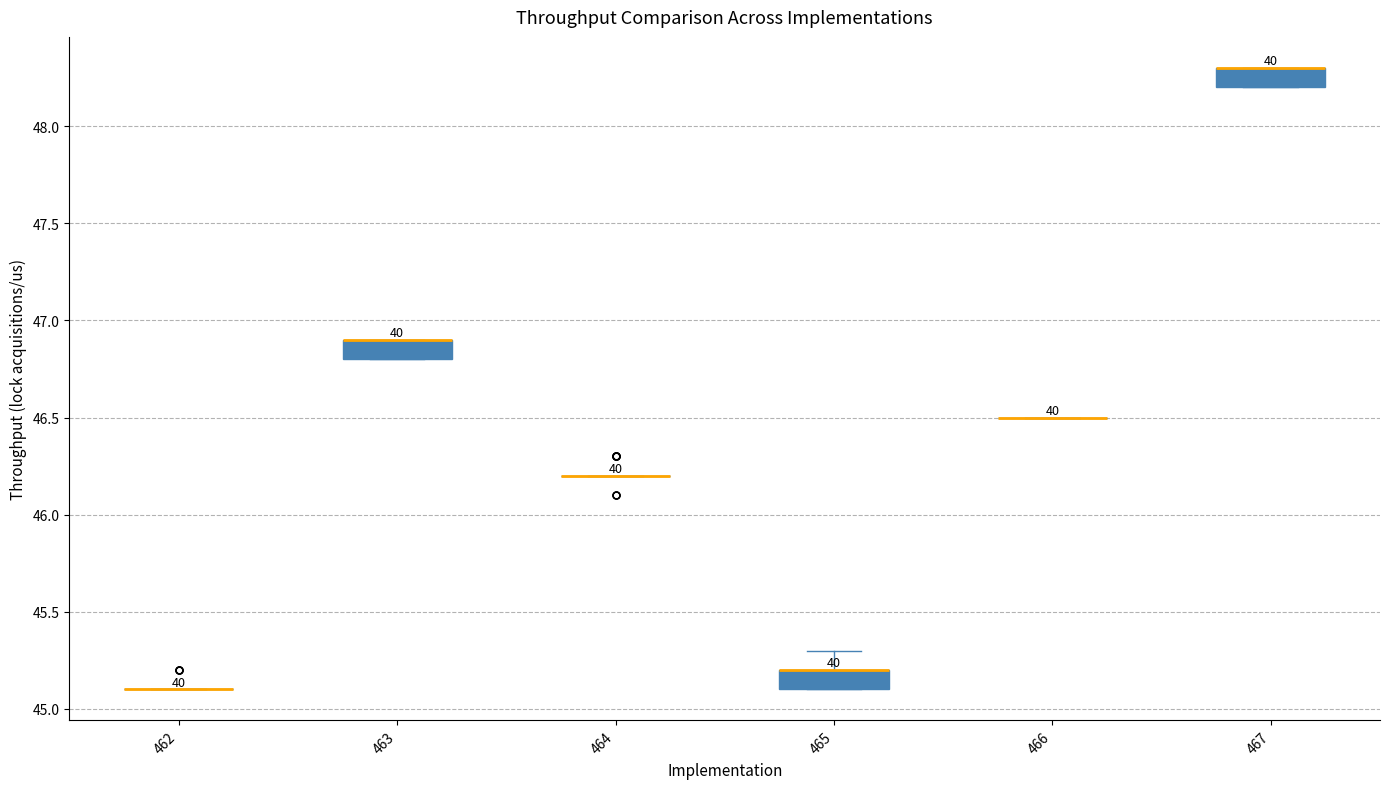

Reading left to right, transcribe this box plot: for each box, give where its median line is, the range the box spans, and where its two whiskers end, as read against the y-axis. The values are not printed on the chart, so give them approximately, as read against the axis.

462: box collapsed to a line at 45.1, whiskers 45.1 to 45.1
463: median 46.9 (drawn on the box's upper edge), box 46.8 to 46.9, whiskers 46.8 to 46.9
464: box collapsed to a line at 46.2, whiskers 46.2 to 46.2
465: median 45.2 (drawn on the box's upper edge), box 45.1 to 45.2, whiskers 45.1 to 45.3
466: box collapsed to a line at 46.5, whiskers 46.5 to 46.5
467: median 48.3 (drawn on the box's upper edge), box 48.2 to 48.3, whiskers 48.2 to 48.3